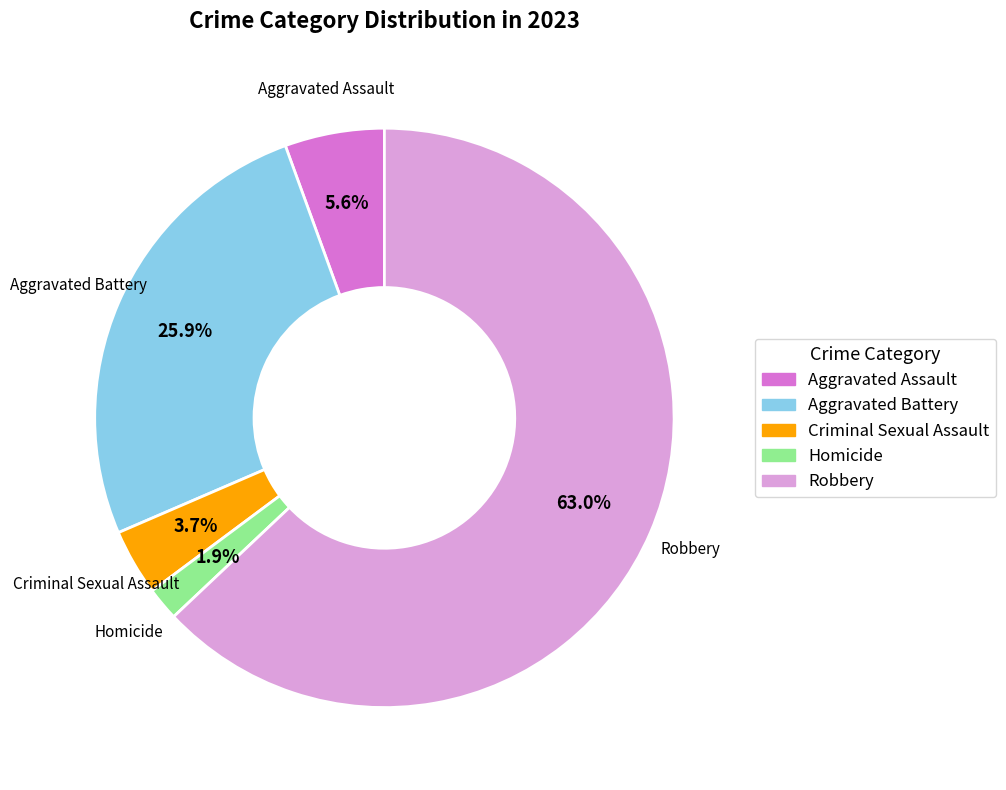

Is there any slice that represents more than half of the pie?

Yes